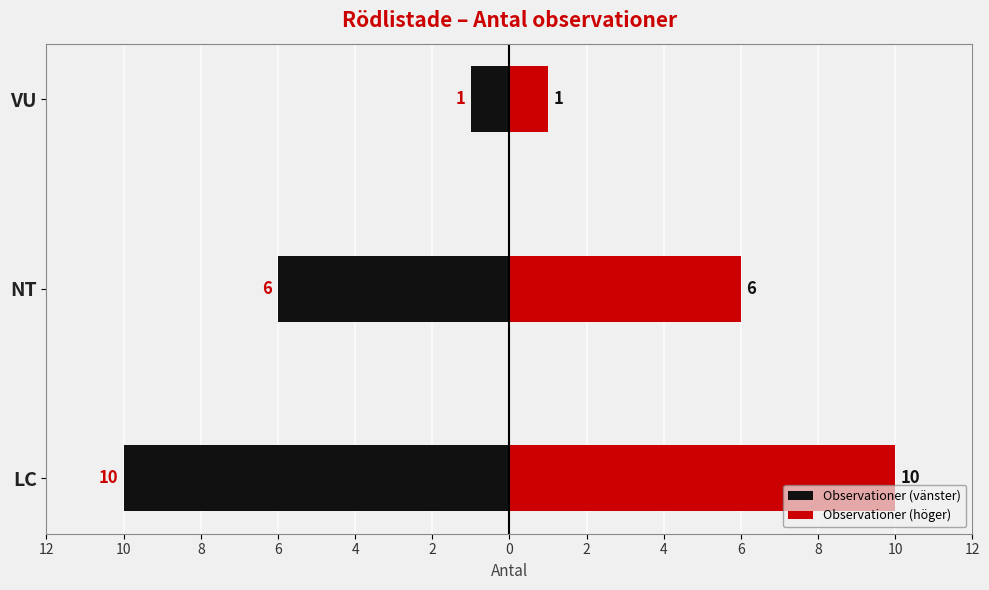

True or false: Observationer (vänster) has a value of 0 at VU.

False